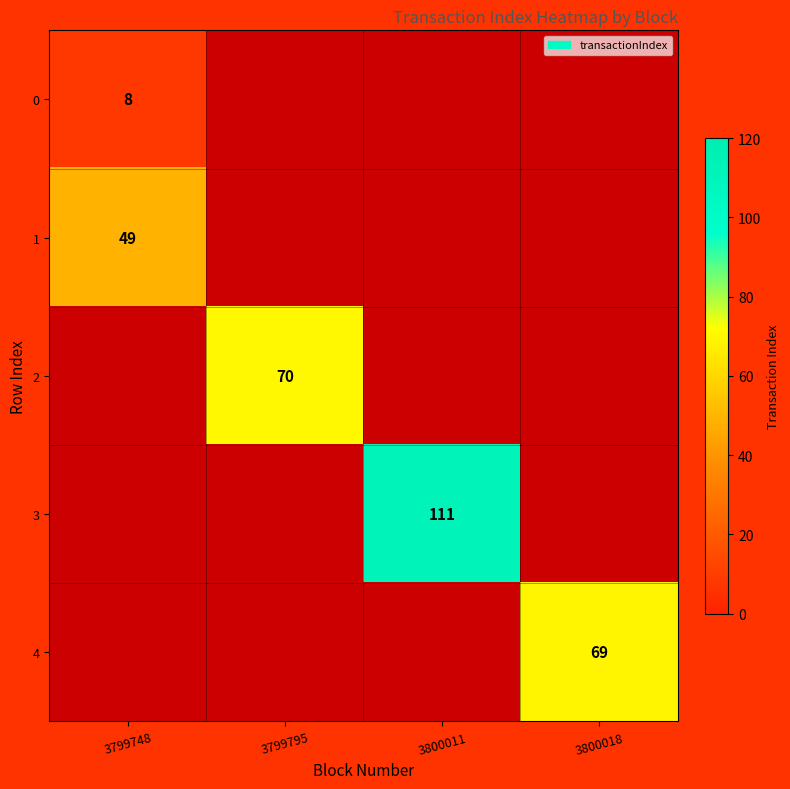

Is it true that 3 equals 111 at 3800011?

True